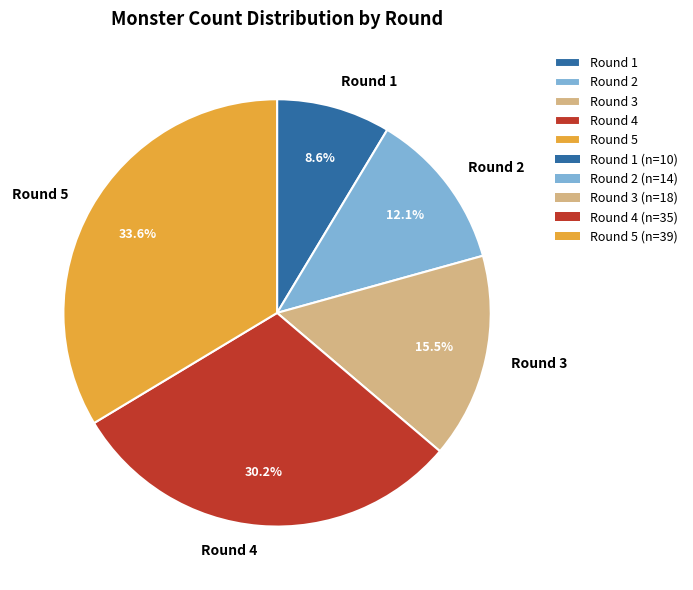

How many slices are in this pie chart?

5